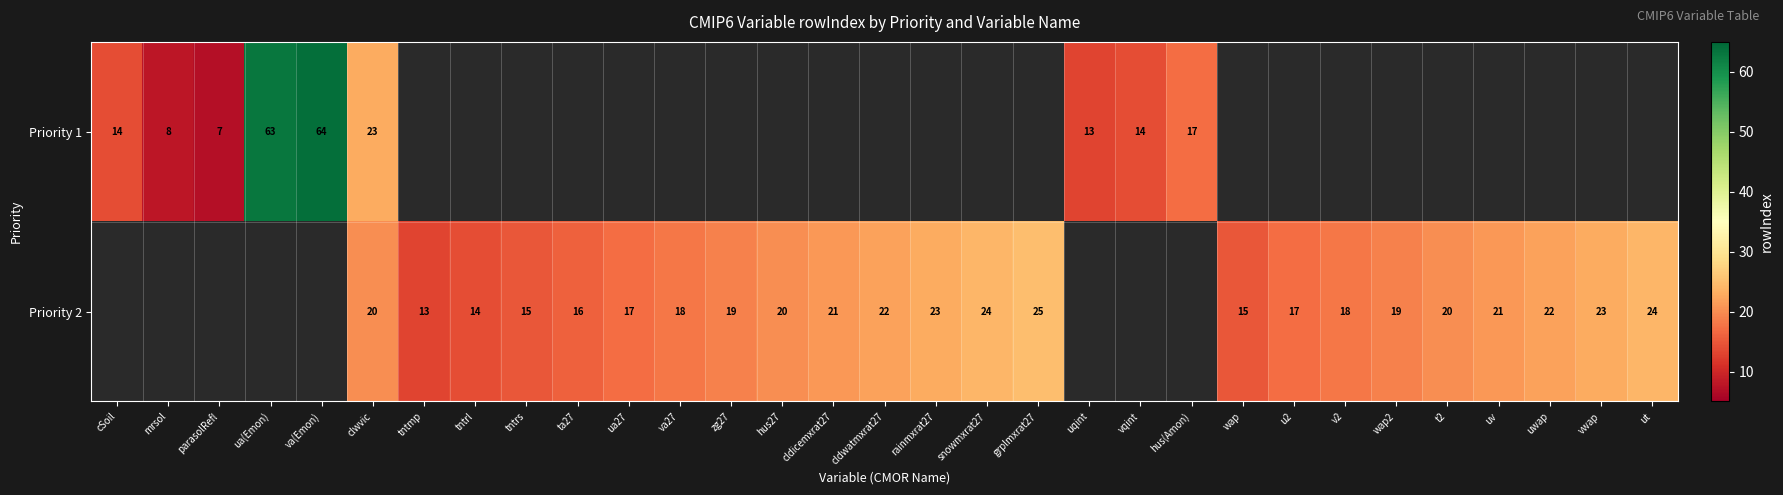

Which category has the highest value across all series?

va(Emon)